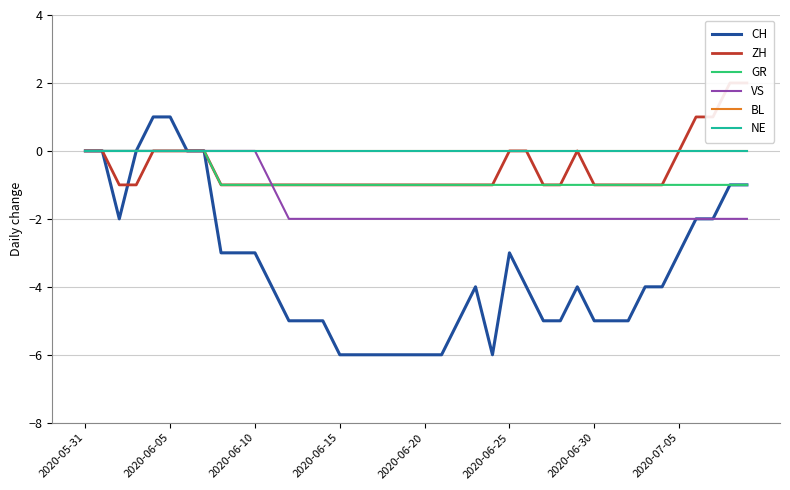

What is the highest value of the CH series?

1